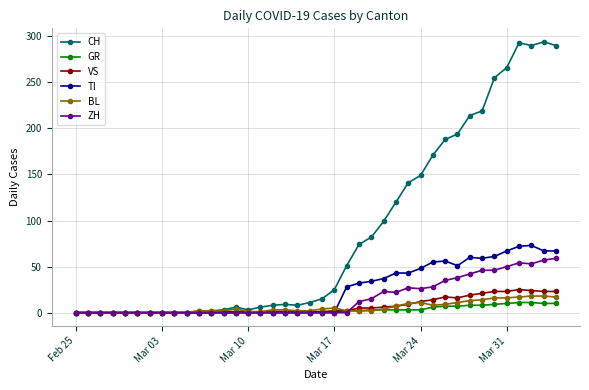

True or false: TI has more than 1 interior local peaks.

True